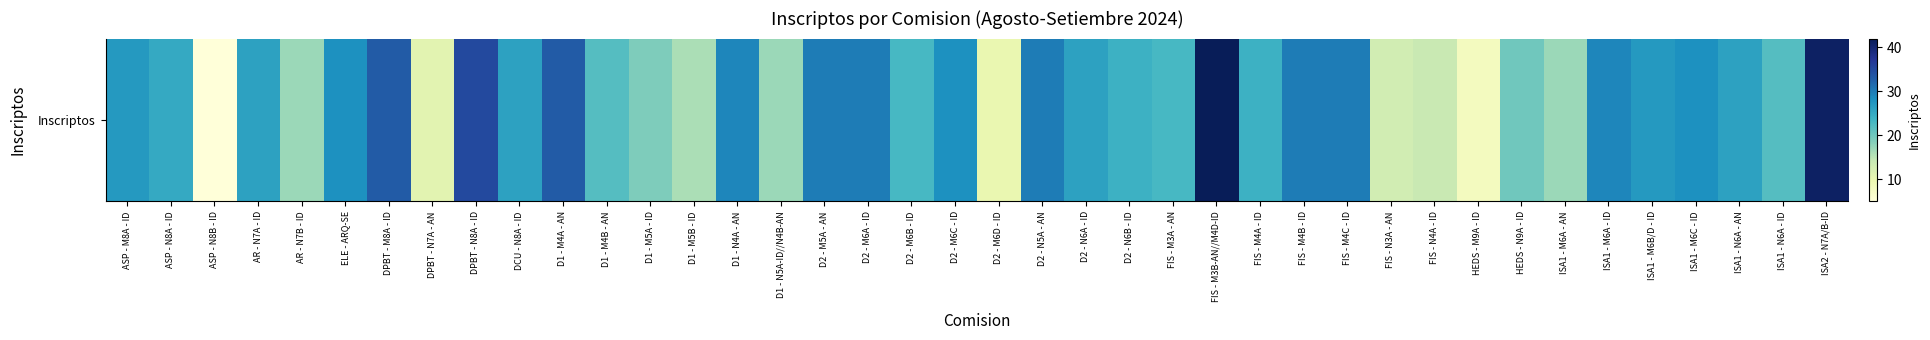

What value does the data have at ISA2 - N7A/B-ID?

41